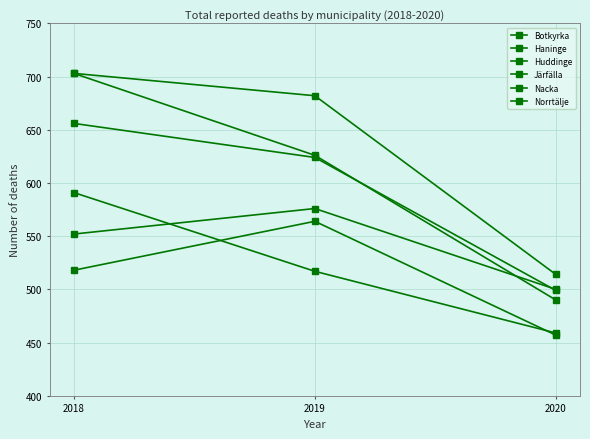

How many Järfälla values are between 457 and 564?

3